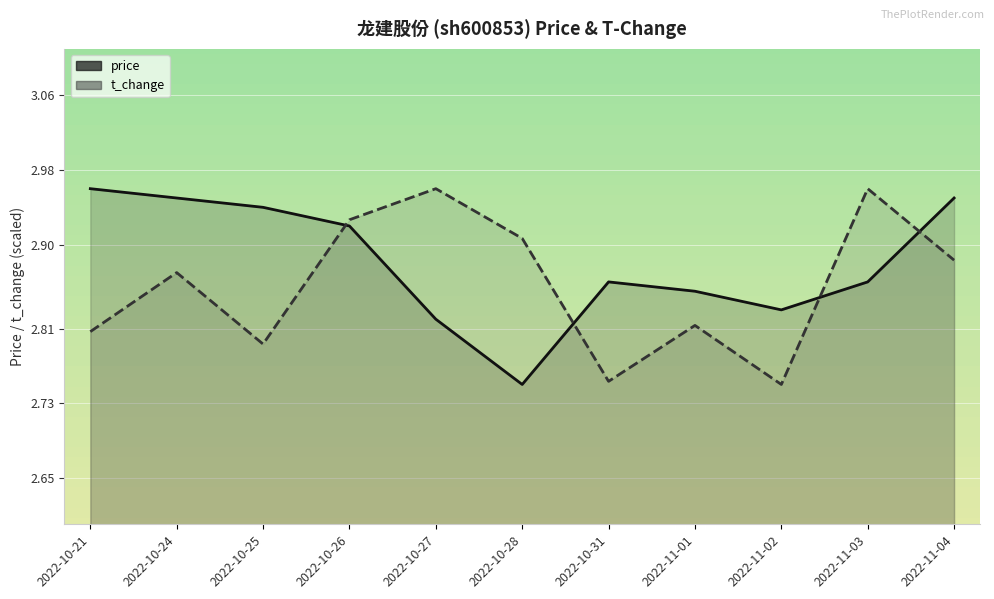

List the series in order of their overall mean, lowest first.

t_change, price